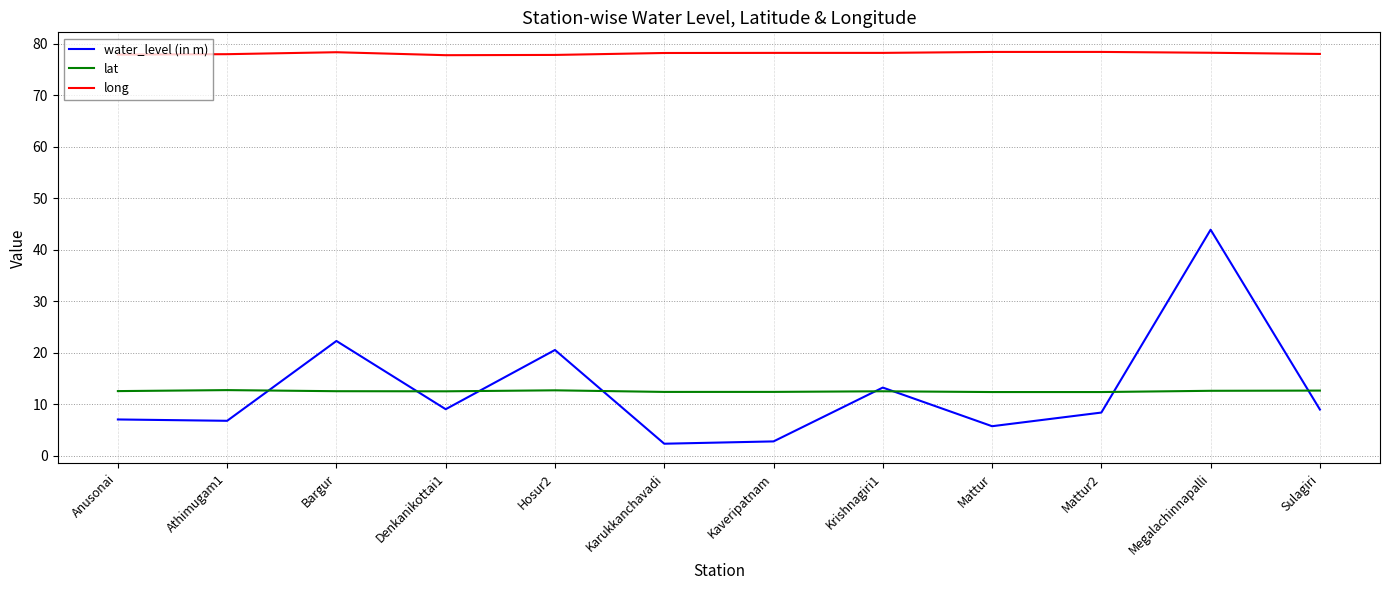

Which series has the widest spread of values?

water_level (in m)